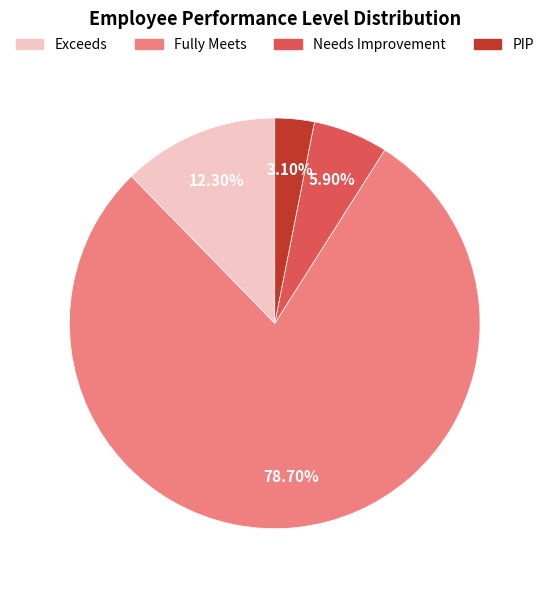

Which slice is the largest?

Fully Meets